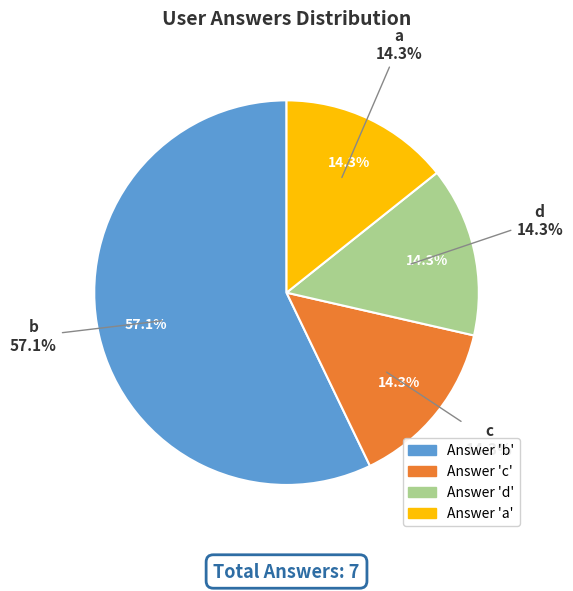

Which category has the biggest portion of the pie?

b